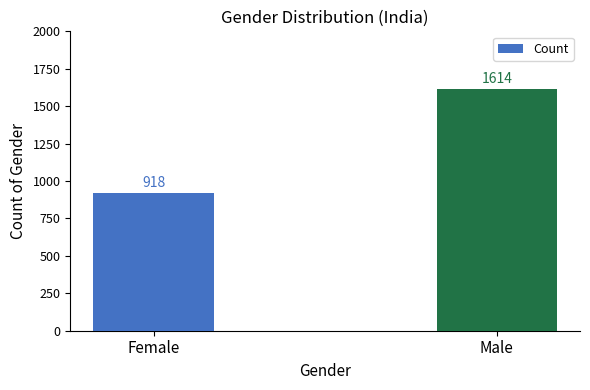

Does the chart contain stacked bars?

No